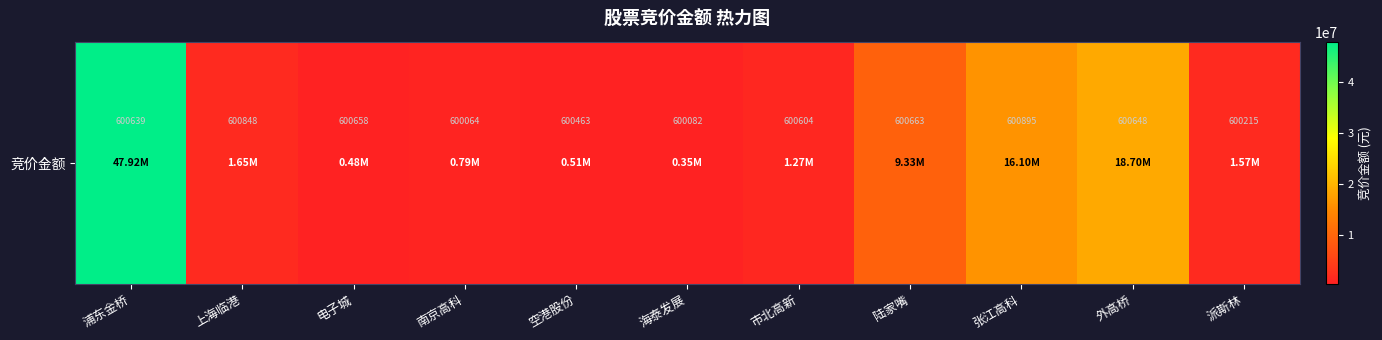

Which has a higher value, 外高桥 or 浦东金桥?

浦东金桥